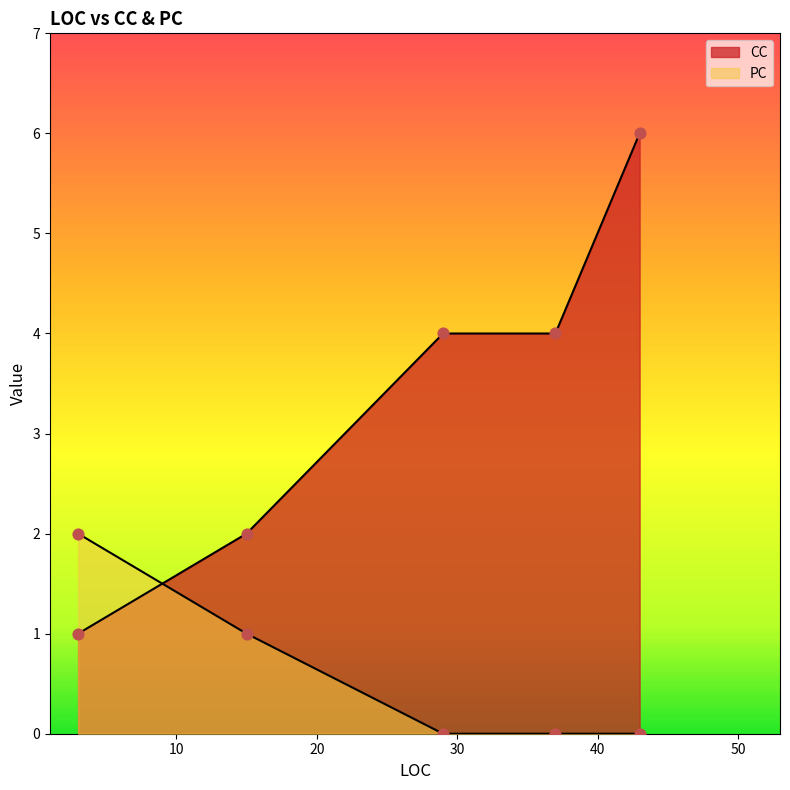

Which series reaches the maximum Y coordinate?

CC